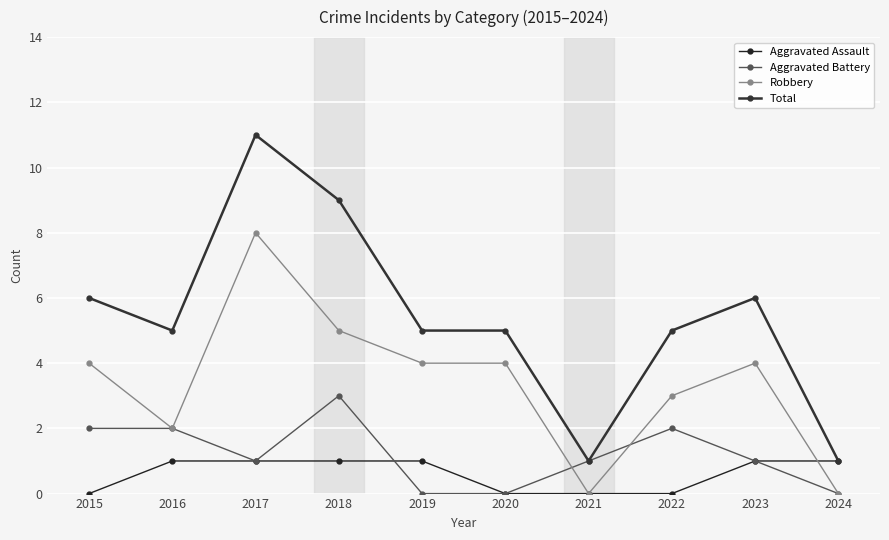

Reading left to right, what are all the values shown in this chart?

Aggravated Assault: 0	1	1	1	1	0	0	0	1	1
Aggravated Battery: 2	2	1	3	0	0	1	2	1	0
Robbery: 4	2	8	5	4	4	0	3	4	0
Total: 6	5	11	9	5	5	1	5	6	1